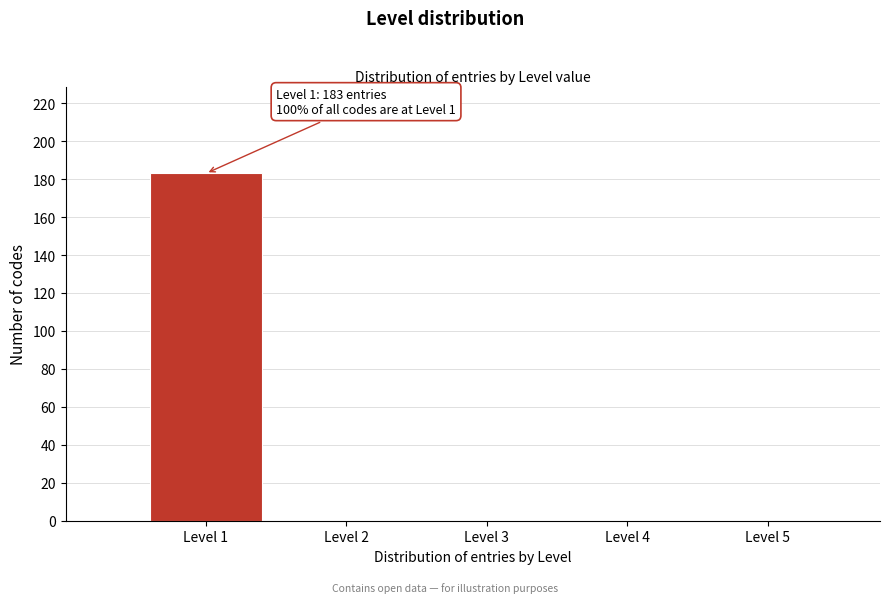

Over which range of the x-axis is the bar tallest?

0.5 to 1.5